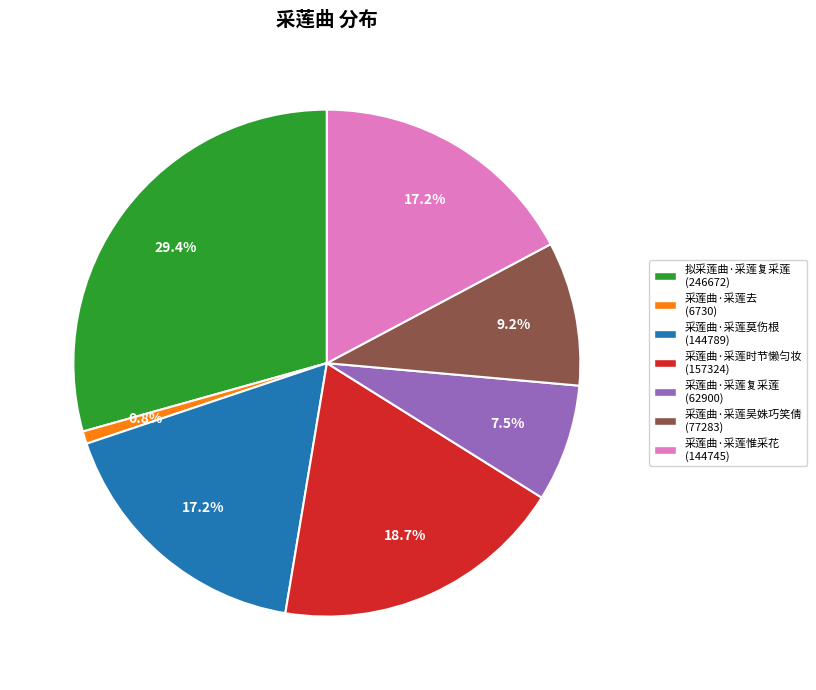

Which slice is the smallest?

采莲曲·采莲去